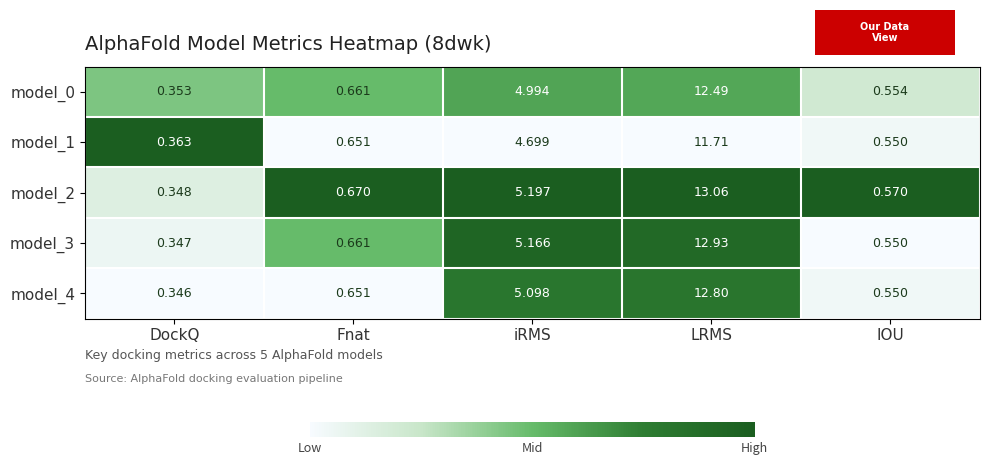

Which series has the largest total across all categories?

model_2